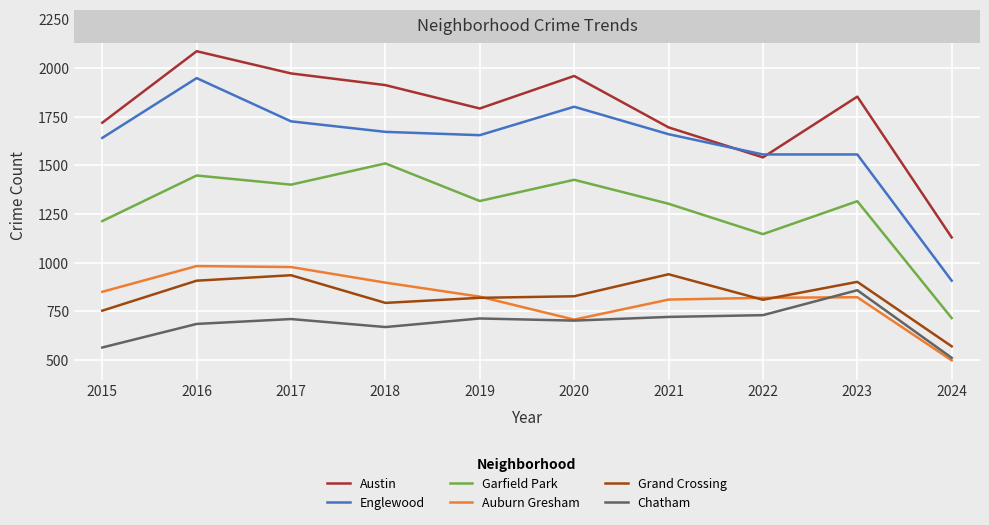

What is the approximate value of Englewood at 2017, to the nearest 10?

1730